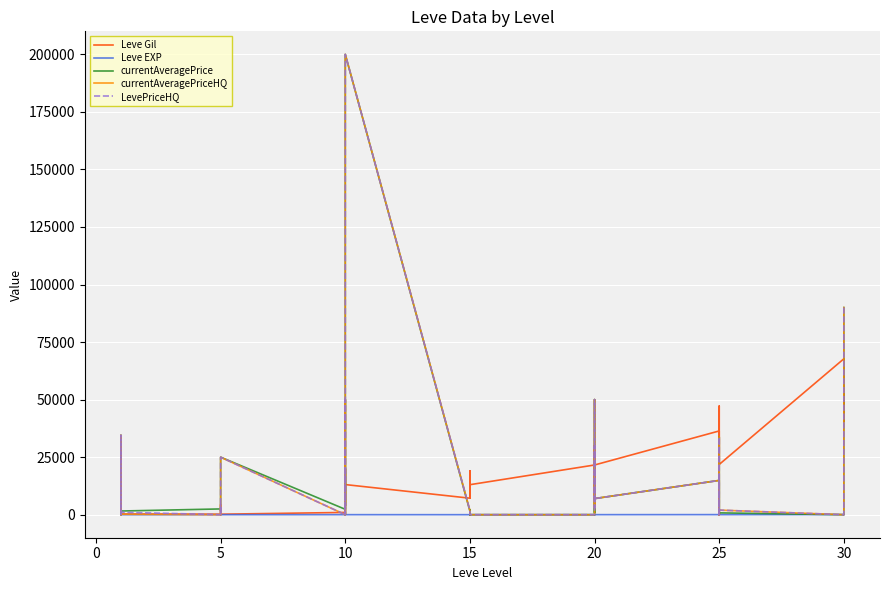

Rank the series by their maximum value, from lowest to highest.

Leve EXP, Leve Gil, currentAveragePrice, currentAveragePriceHQ, LevePriceHQ